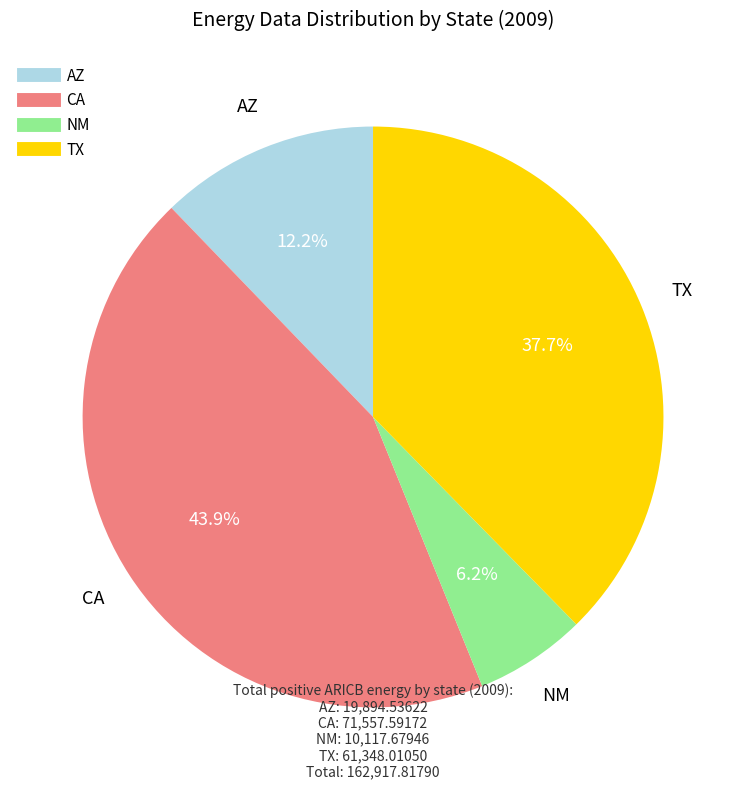

Which has a higher value, NM or TX?

TX